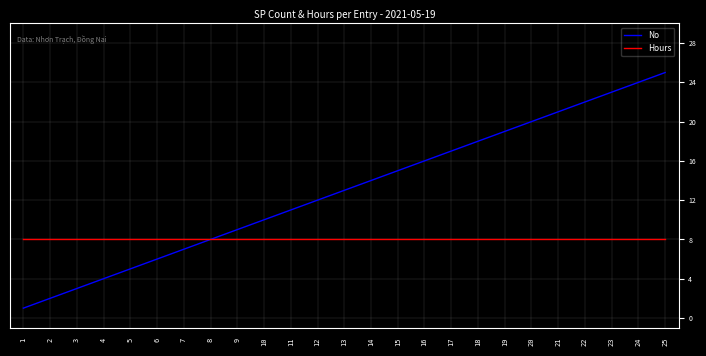

Which series has the largest range (max minus min)?

No